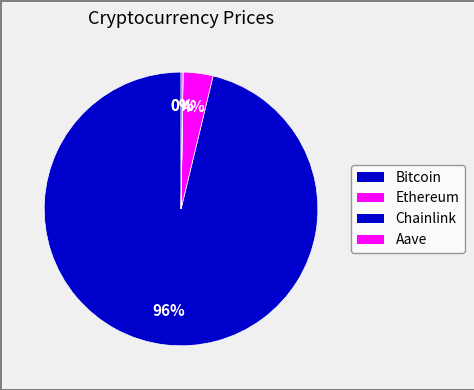

How many slices are in this pie chart?

4